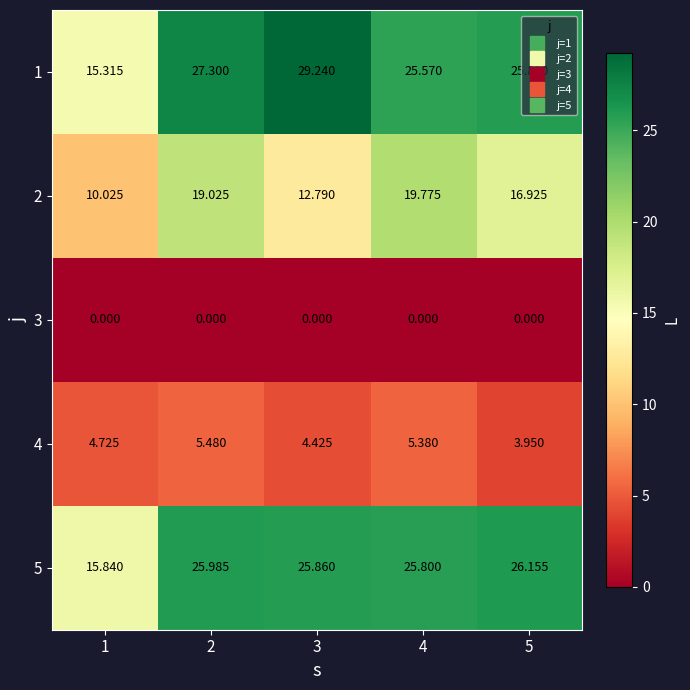

At how many categories does at least one series exceed 22?

4